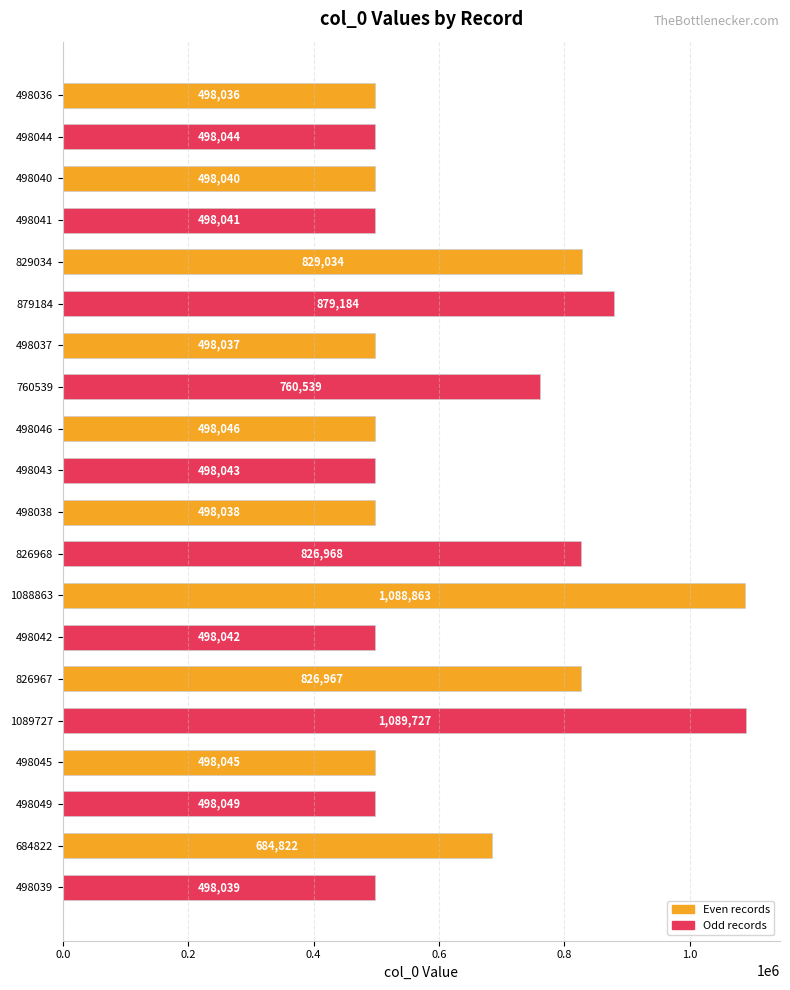

True or false: the data shows 826967 at 826967.

True